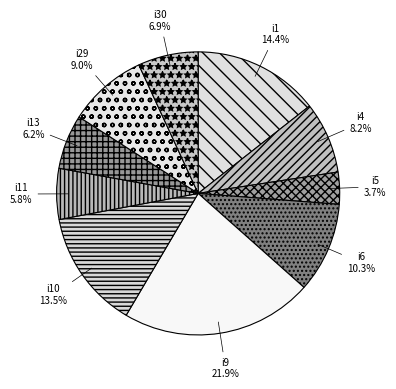

What is the total percentage of i30 and i4?

15.1%